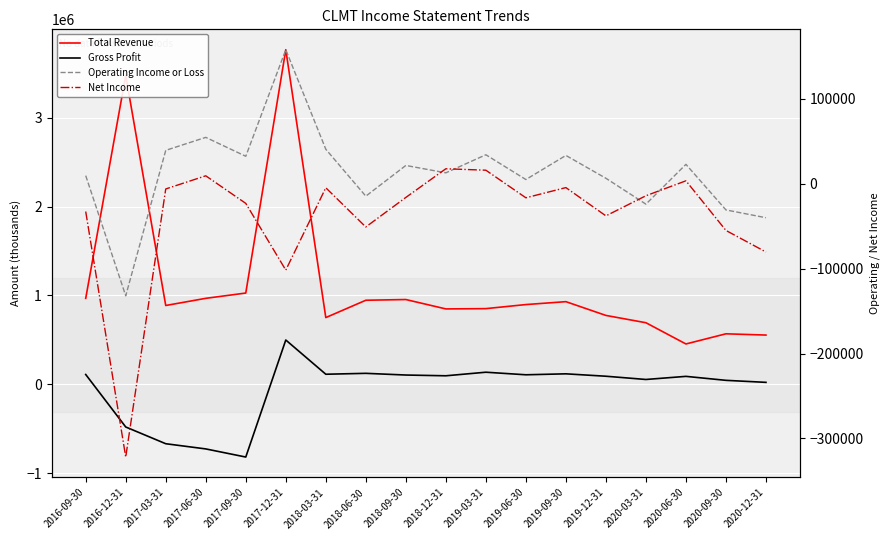

Reading left to right, transcribe all the data shown in this chart.

Total Revenue: 966600	3474300	886500	967000	1026500	3763800	750500	945500	953500	848000	851300	896900	929600	774800	692600	453700	568000	553900
Gross Profit: 110300	-480100	-668400	-726800	-818200	498200	113200	123400	104300	95800	136000	107100	117800	90800	54300	89300	44600	21900
Operating Income or Loss: 9600	-132000	39400	54700	32400	158000	40700	-14600	21600	12900	34200	5000	33400	6500	-24000	22900	-30800	-40000
Net Income: -32700	-322000	-6100	9400	-23100	-101700	-4700	-50900	-16100	17700	16000	-16500	-4500	-37800	-14100	3500	-55000	-80400